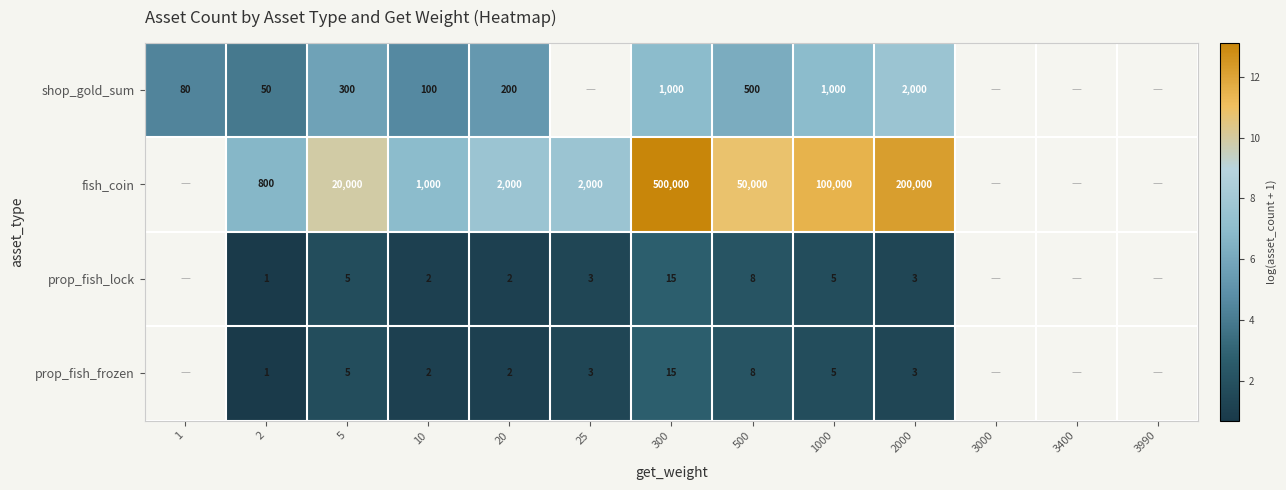

Is the value of shop_gold_sum at 2000 greater than the value of prop_fish_lock at 10?

Yes